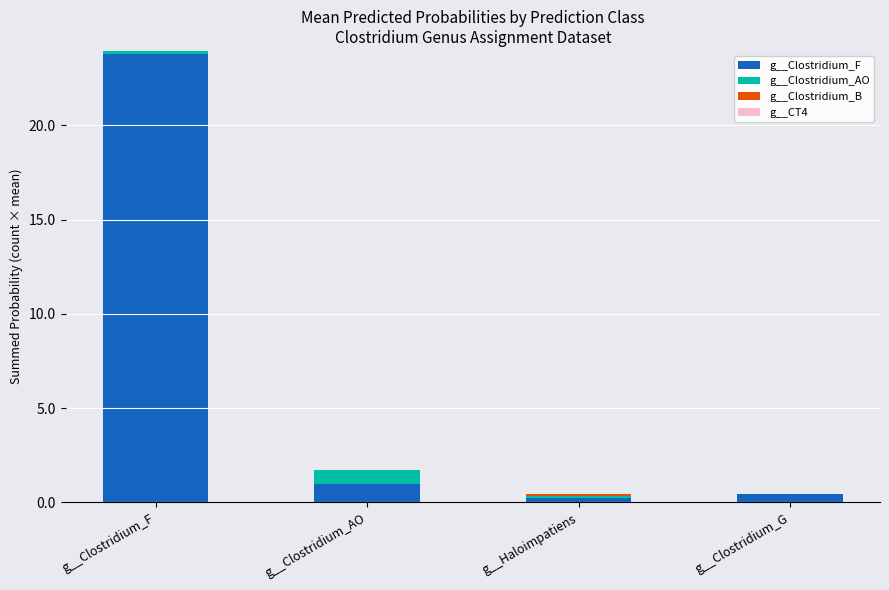

Which category has the highest value in the g__Clostridium_F series?

g__Clostridium_F